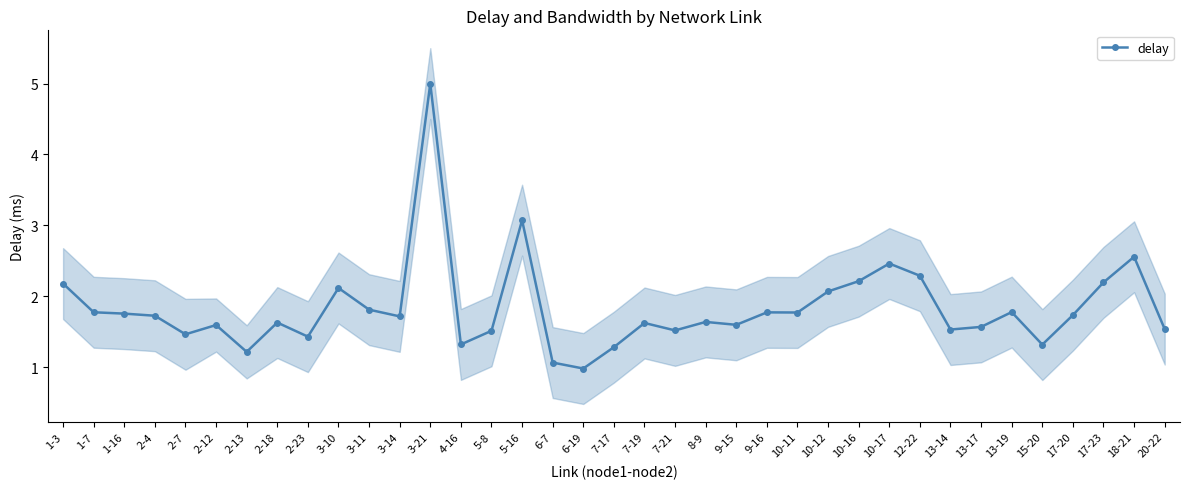

True or false: the data shows 0.7 at 20-22.

False